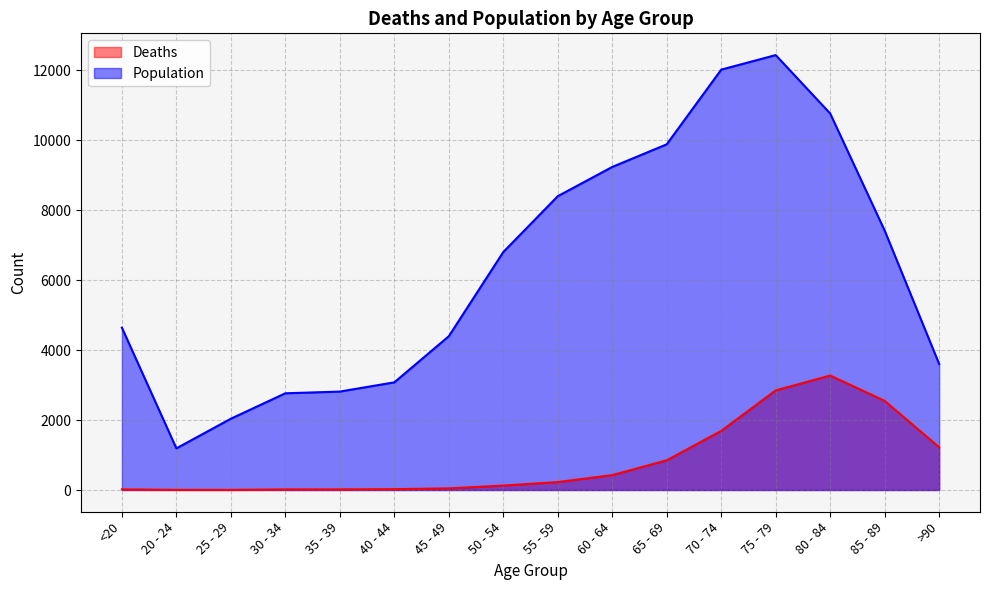

What is the value of the Population point at the 11th from the left?

9883